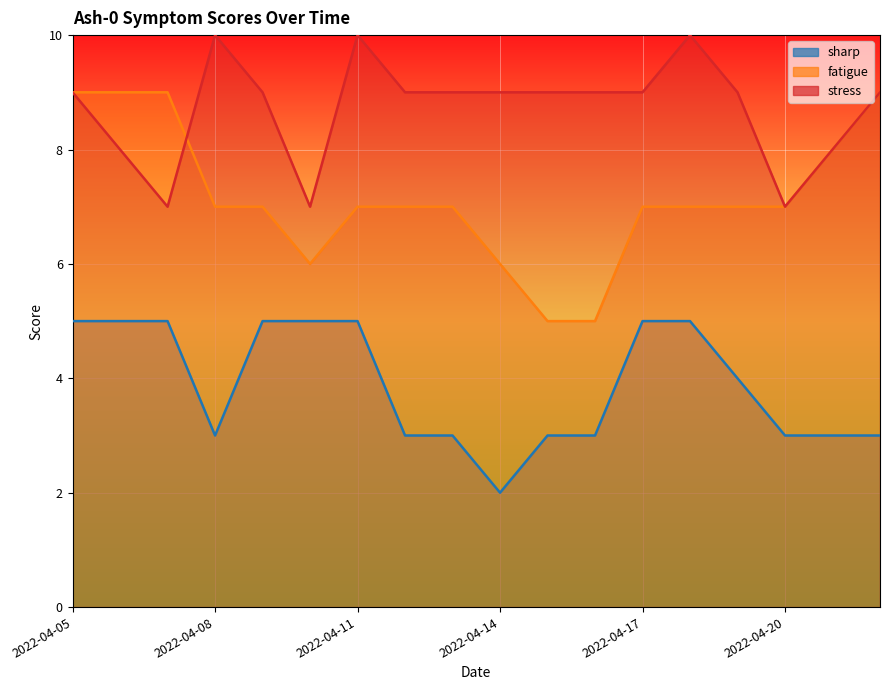

What is the average value of the sharp series?

4